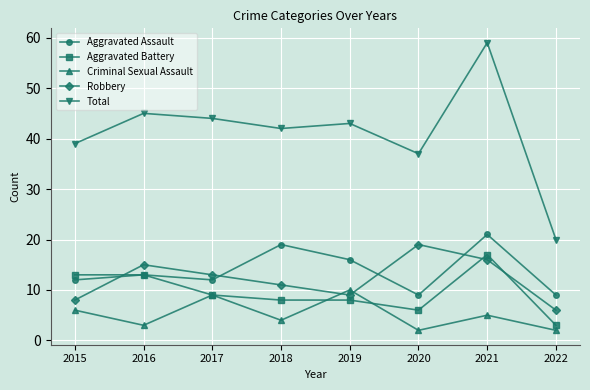

The Robbery series shows 5 at 2021. True or false?

False